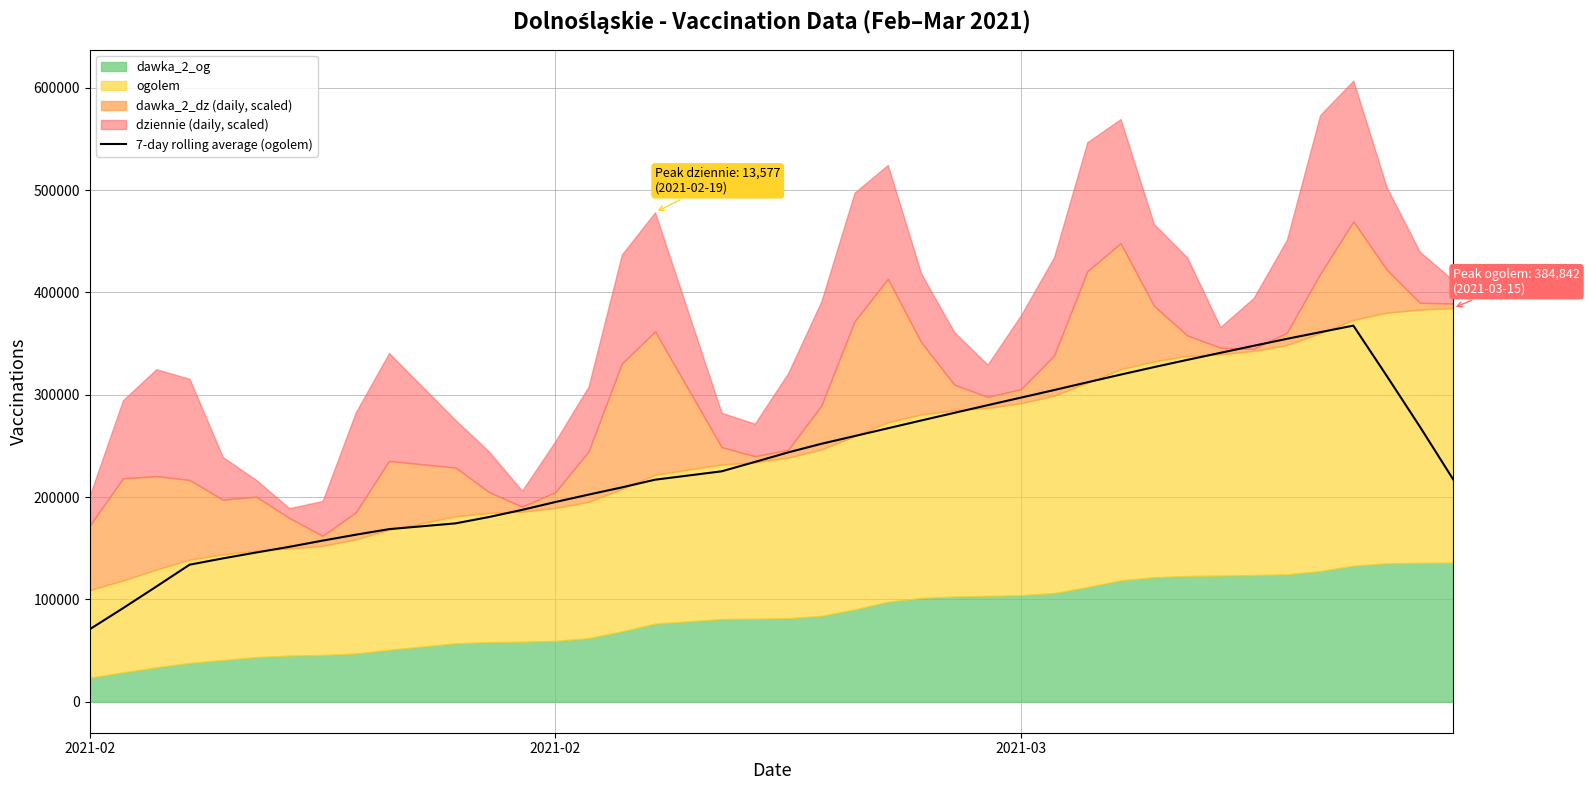

What is the difference between the maximum and minimum values?

296827.3